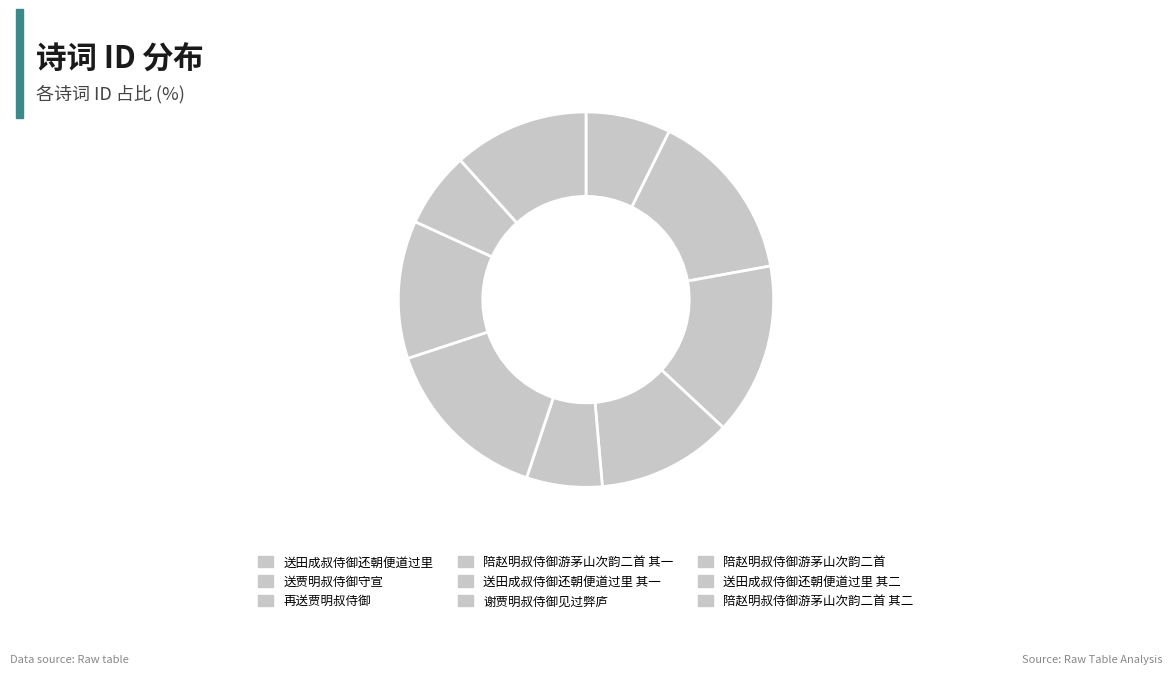

What percentage do 陪赵明叔侍御游茅山次韵二首 其二 and 送田成叔侍御还朝便道过里 together represent?

19.0%